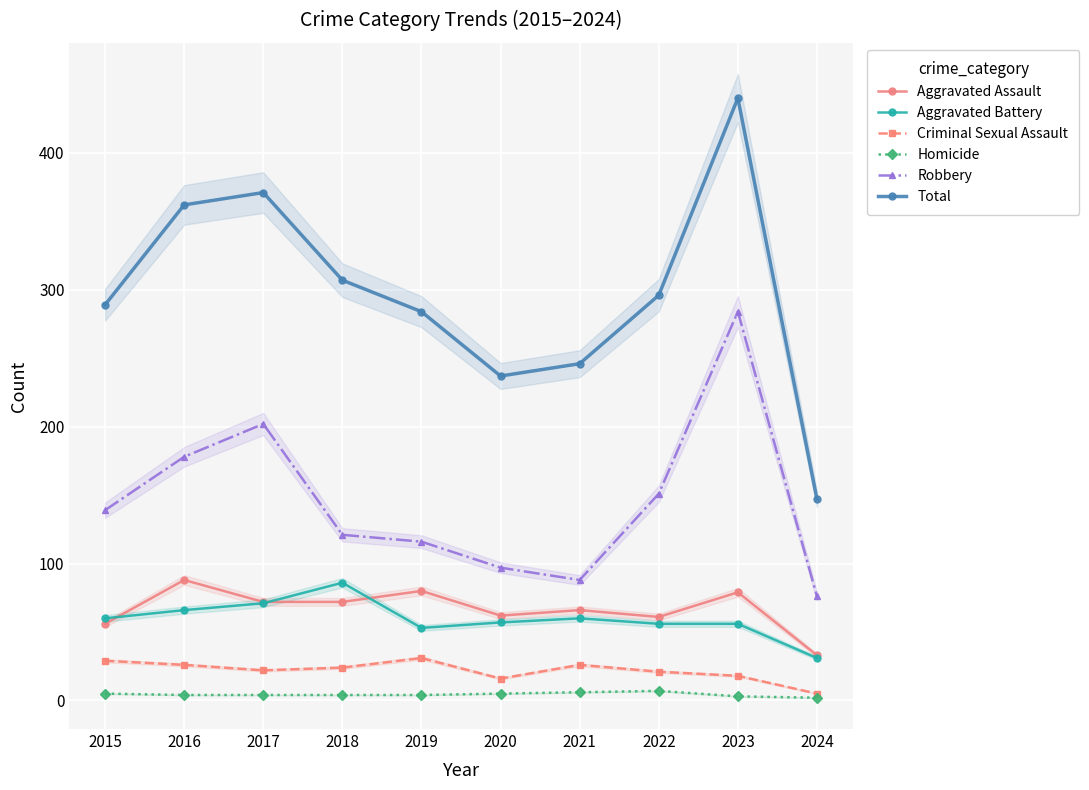

In Total, how many points are lower than both neighbors (excluding endpoints)?

1